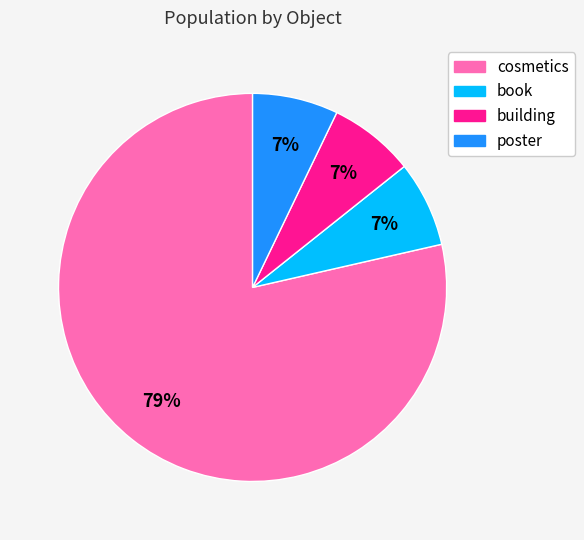

What is the largest slice in the pie chart?

cosmetics